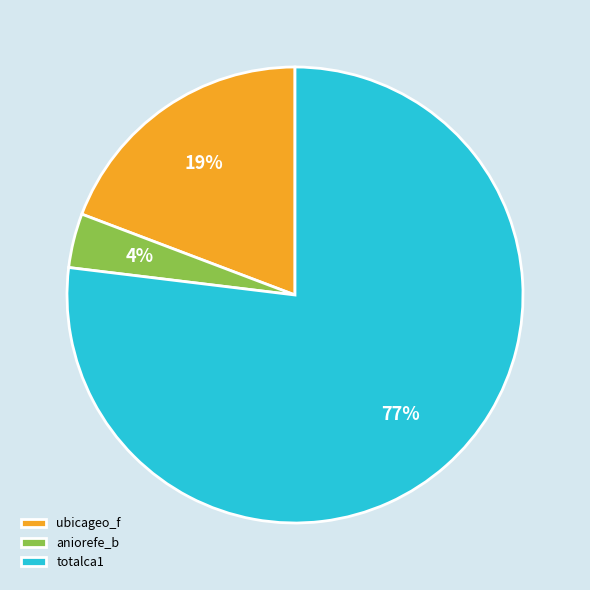

True or false: ubicageo_f accounts for 19% of the total.

True